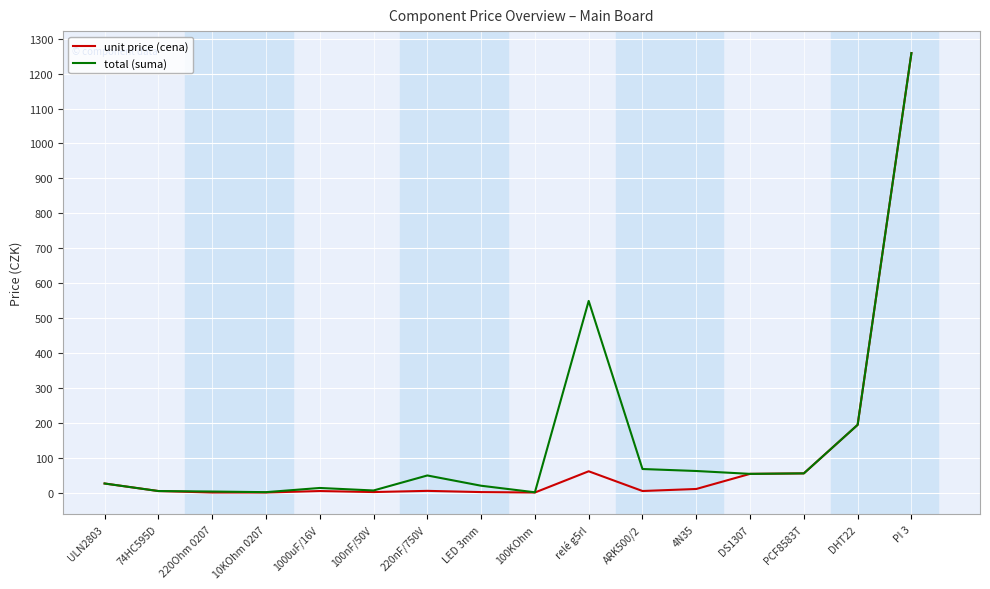

Is this an area chart (filled region under the line)?

No